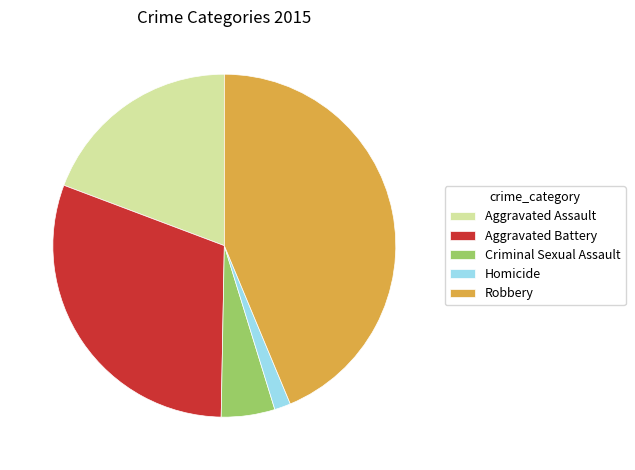

What is the largest slice in the pie chart?

Robbery